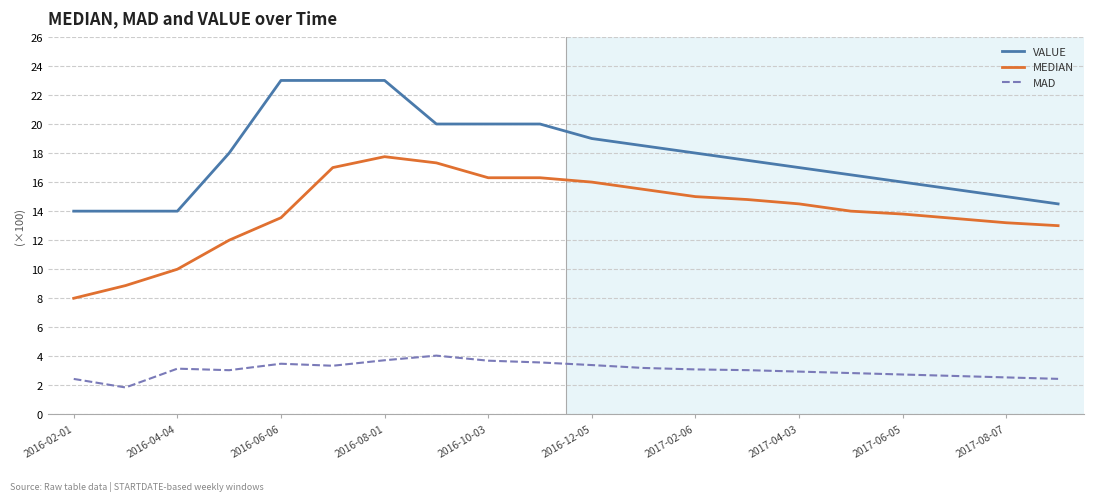

True or false: MEDIAN and VALUE cross at least once.

False